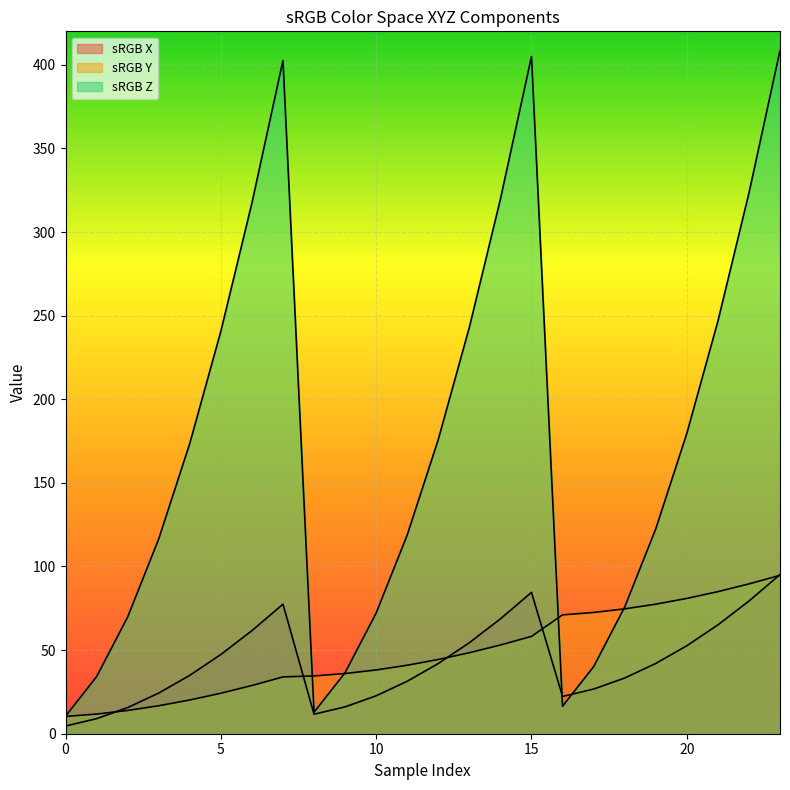

Which series has the largest total across all categories?

sRGB Z